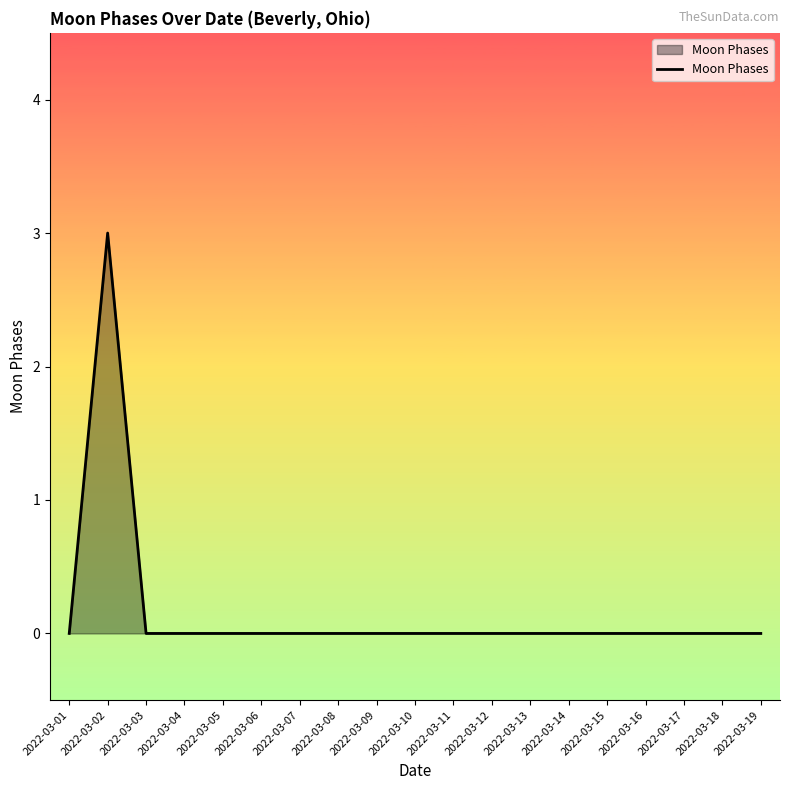

Count the values in the range 0 to 1.

18